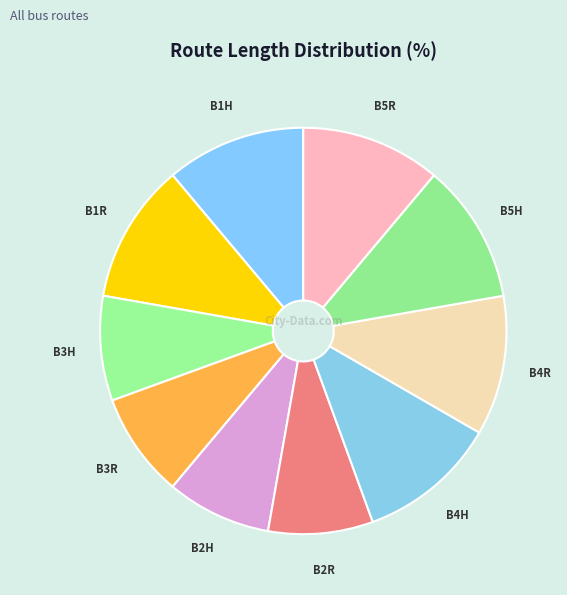

Between B5H and B3H, which is larger?

B5H